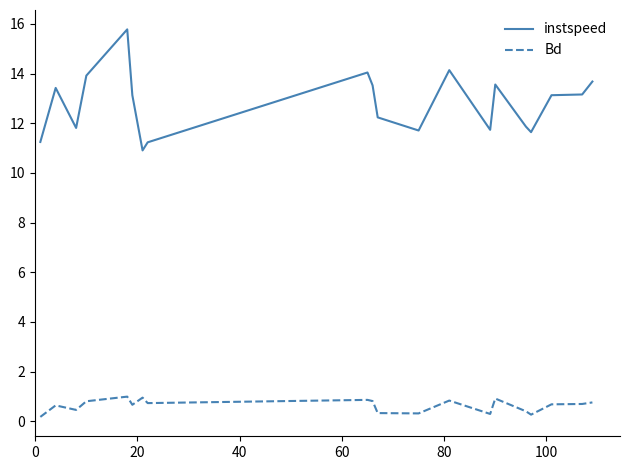

True or false: Bd and instspeed intersect in this chart.

False